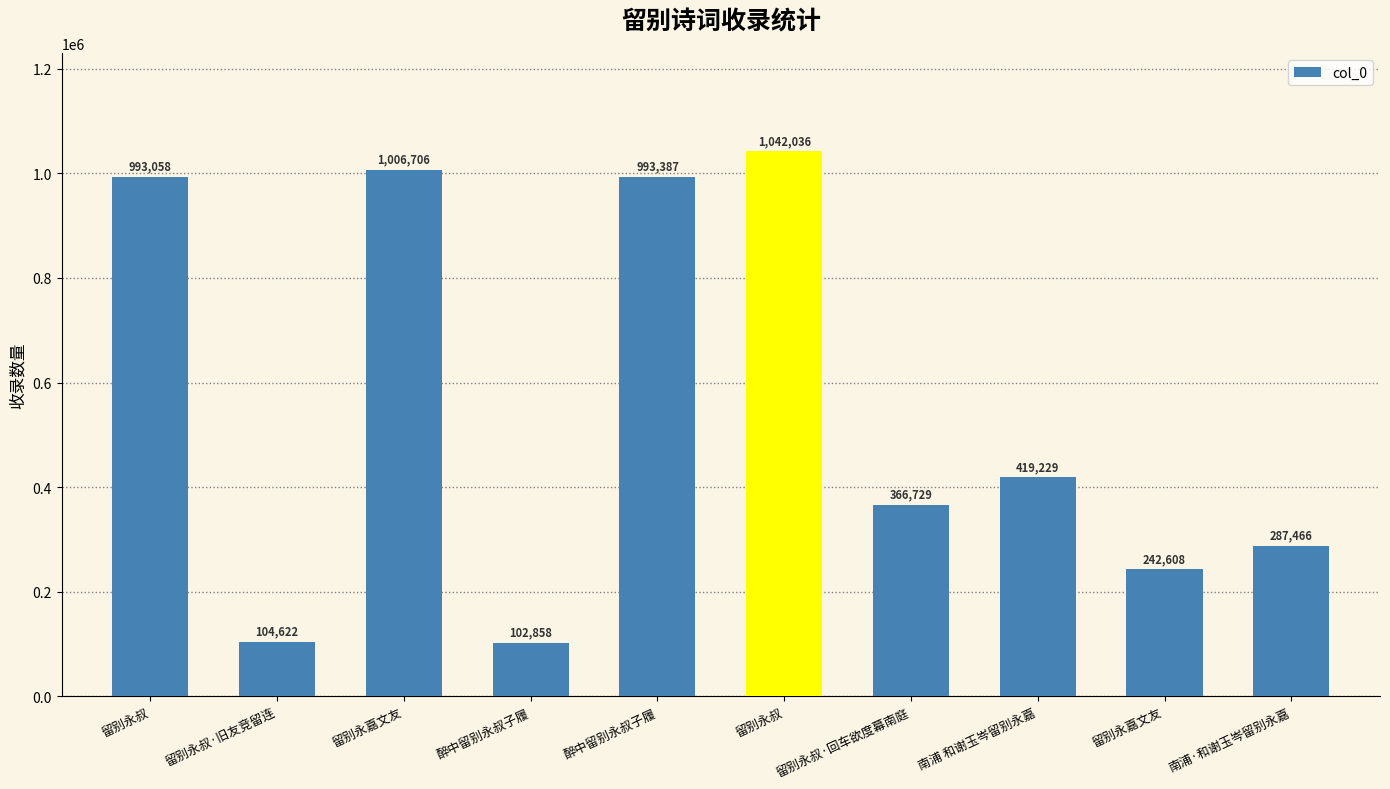

What is the label of the 4th bar from the left?

醉中留别永叔子履